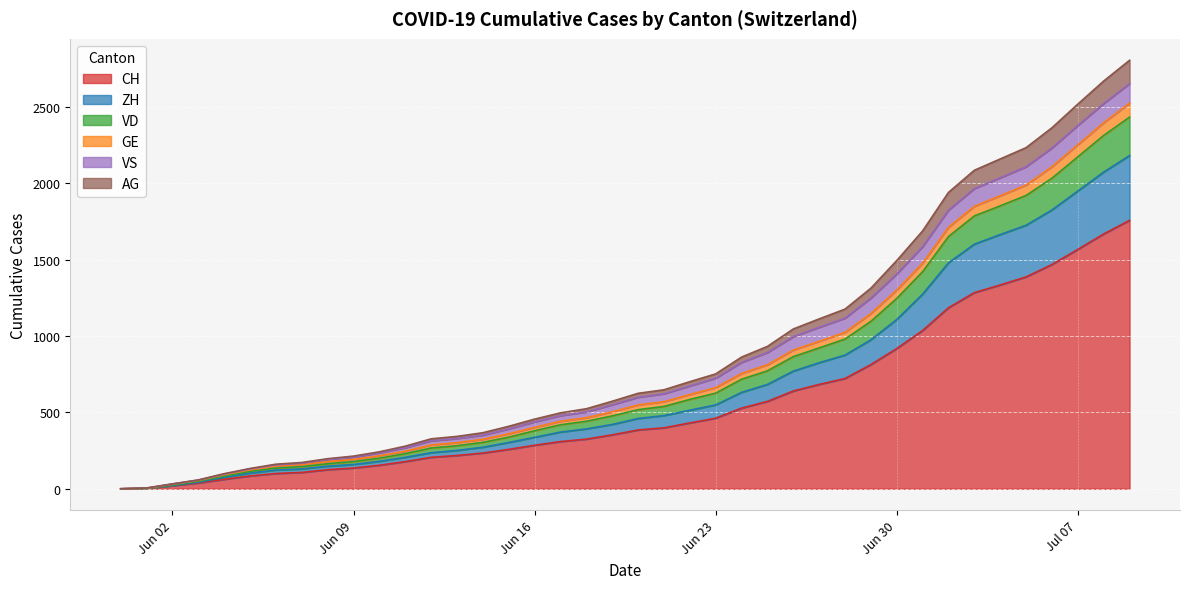

At which category is the sum across all series the highest?

2020-07-09